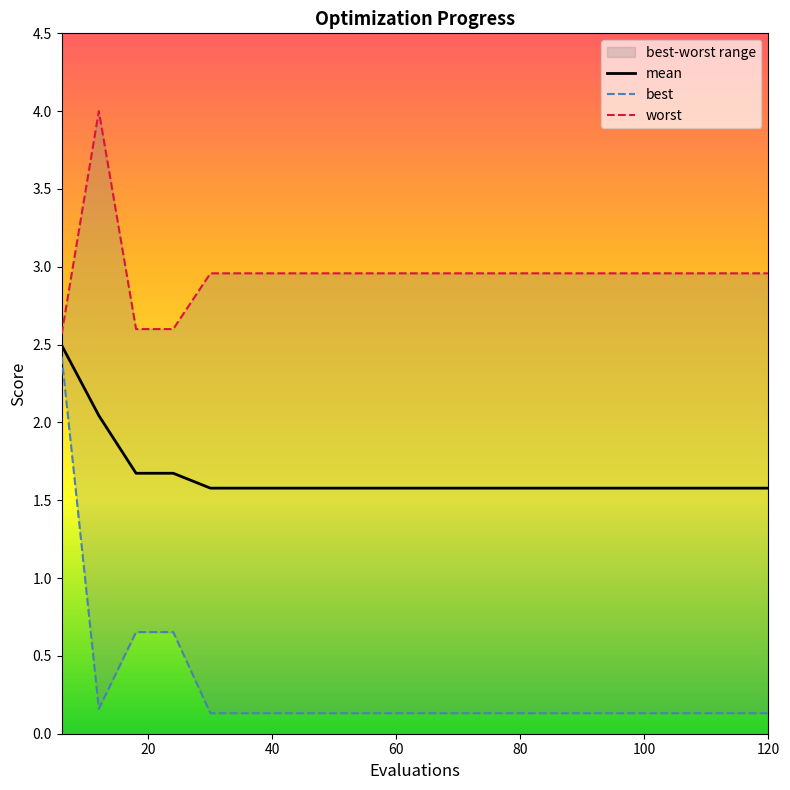

True or false: worst and best cross at least once.

False